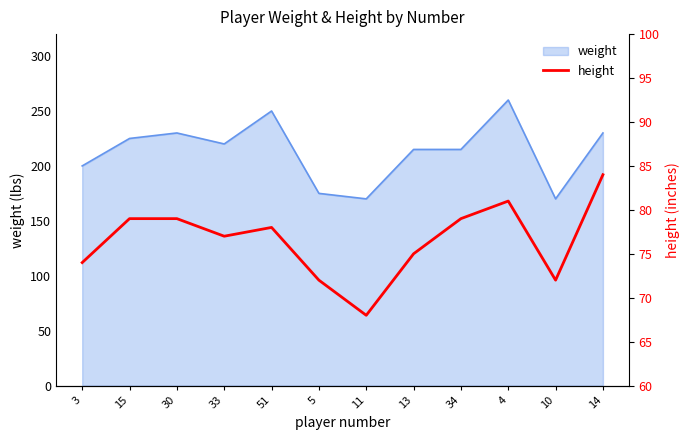

Read the value at 5.

72